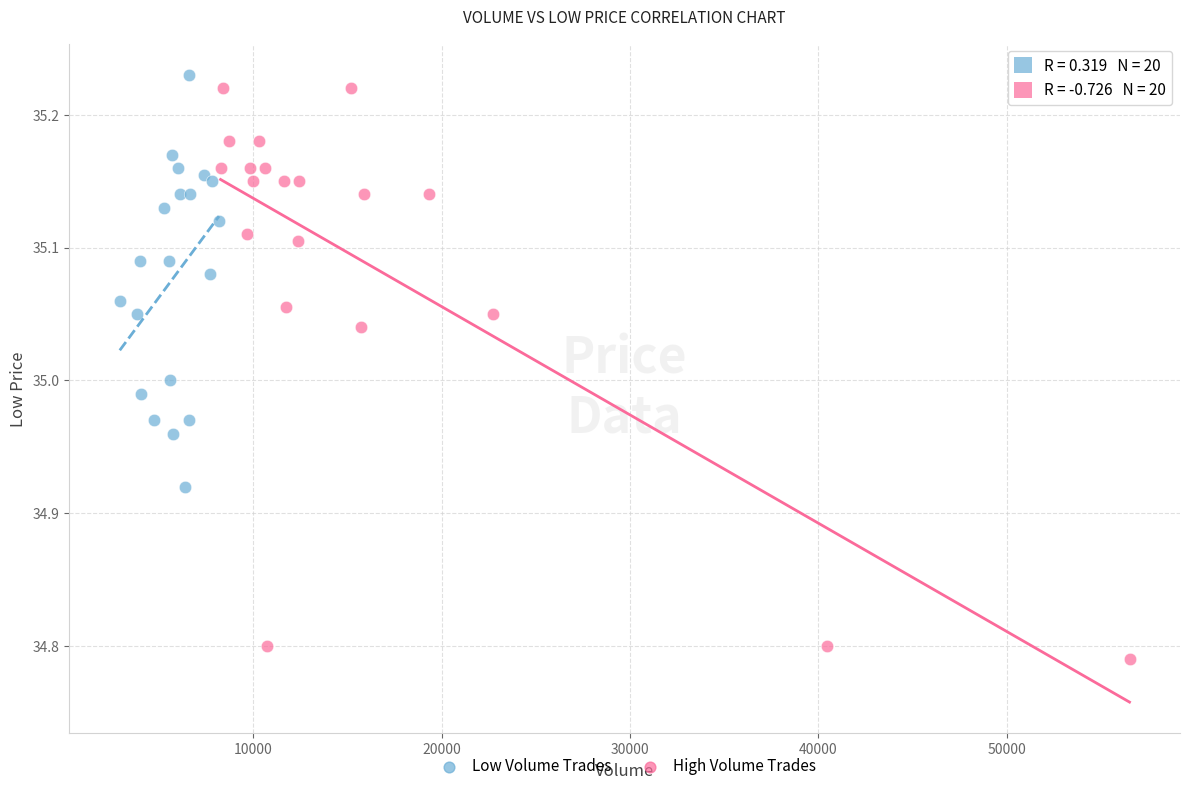

What are all the series names shown in the legend?

Low Volume Trades, High Volume Trades